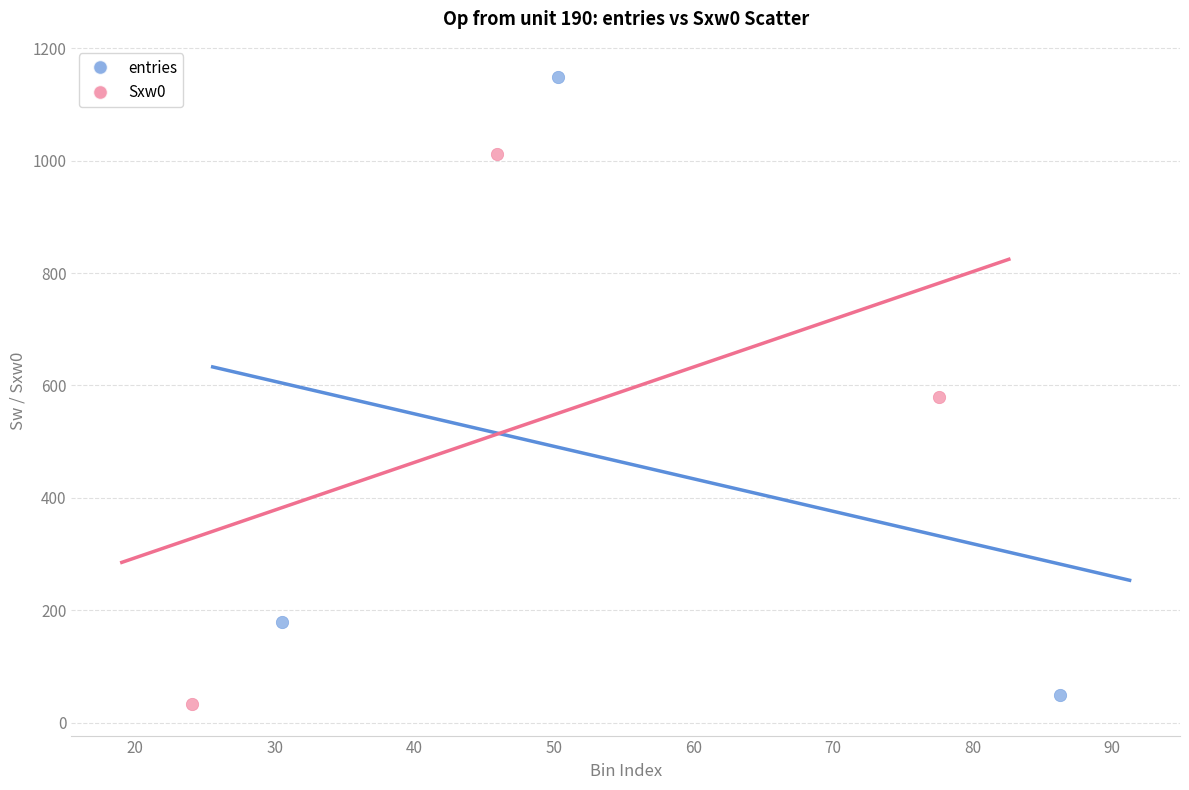

Which series reaches the maximum Y coordinate?

entries